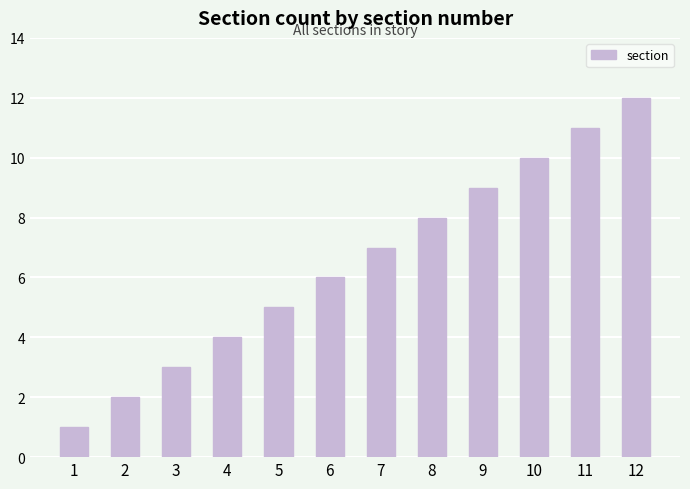

List the labels in order of value, smallest first.

1, 2, 3, 4, 5, 6, 7, 8, 9, 10, 11, 12